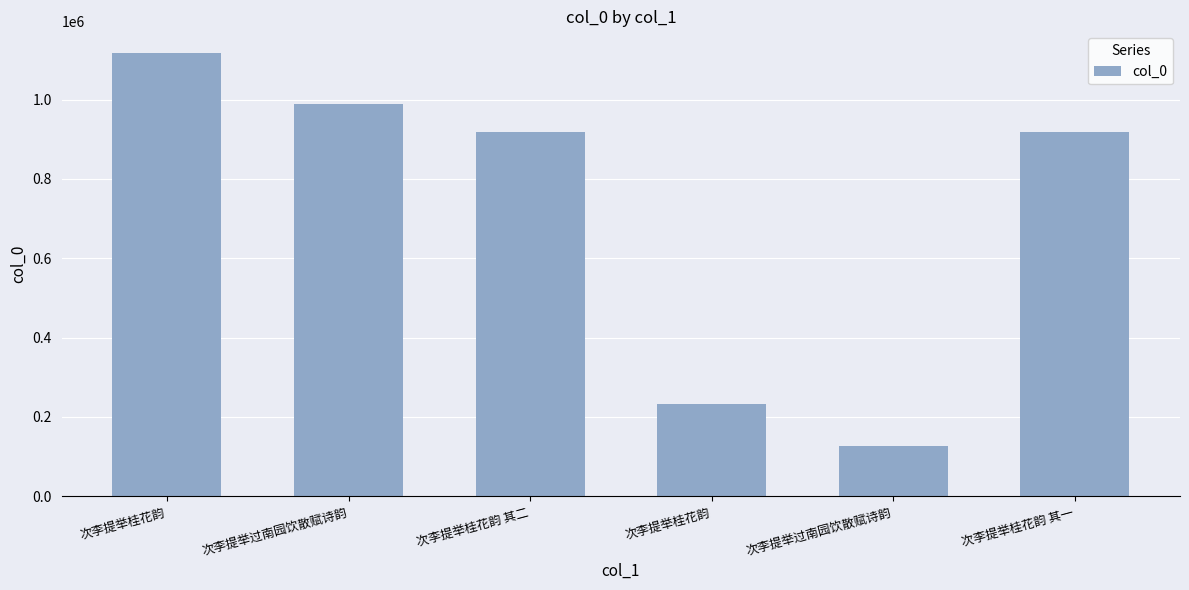

What is the change in value from 次李提举过南园饮散赋诗韵 to 次李提举桂花韵 其一?

+789884